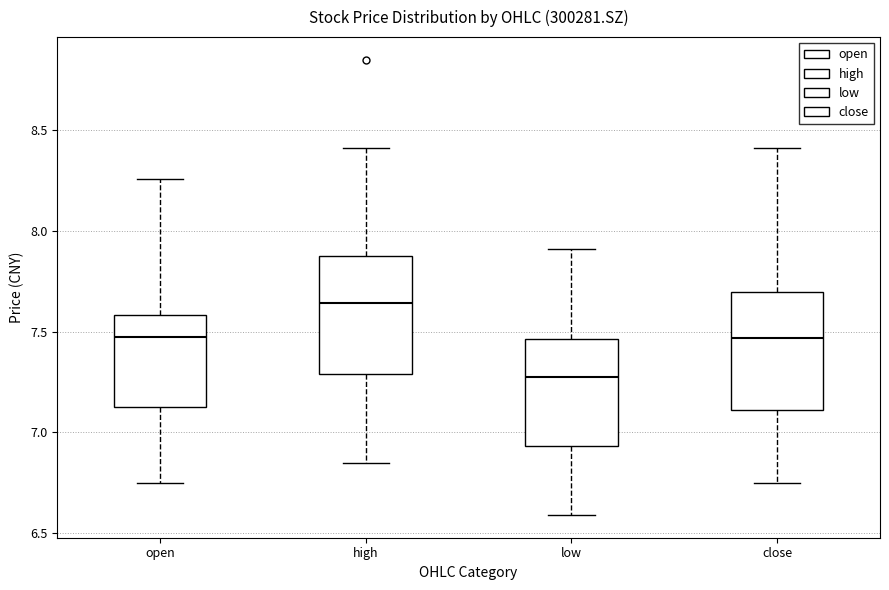

Reading left to right, transcribe this box plot: for each box, give where its median line is, the range the box spans, and where its two whiskers end, as read against the y-axis. The values are not printed on the chart, so give them approximately, as read against the axis.

open: median 7.50, box 7.15 to 7.60, whiskers 6.75 to 8.25
high: median 7.65, box 7.30 to 7.90, whiskers 6.85 to 8.40
low: median 7.30, box 6.95 to 7.45, whiskers 6.60 to 7.90
close: median 7.45, box 7.10 to 7.70, whiskers 6.75 to 8.40